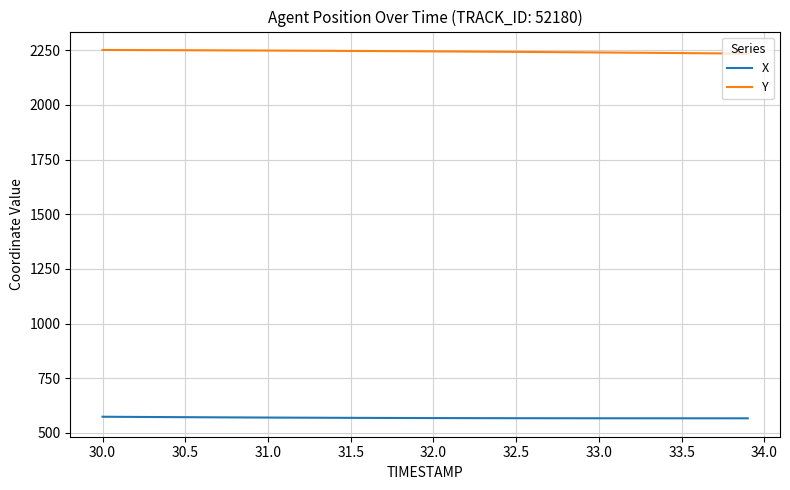

What is the sum of all X values?

22740.5